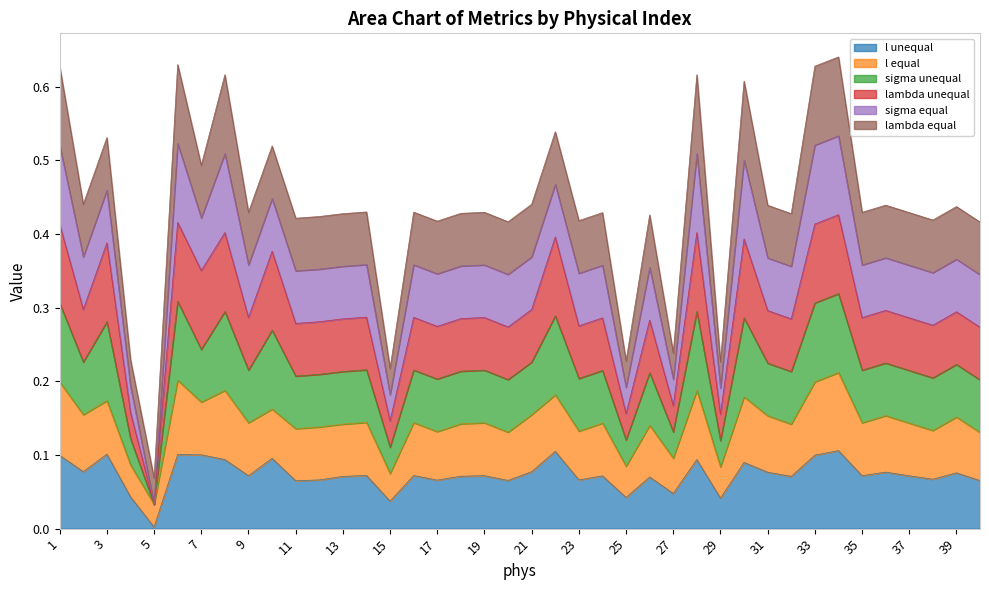

Which category has the lowest value in the l unequal series?

5